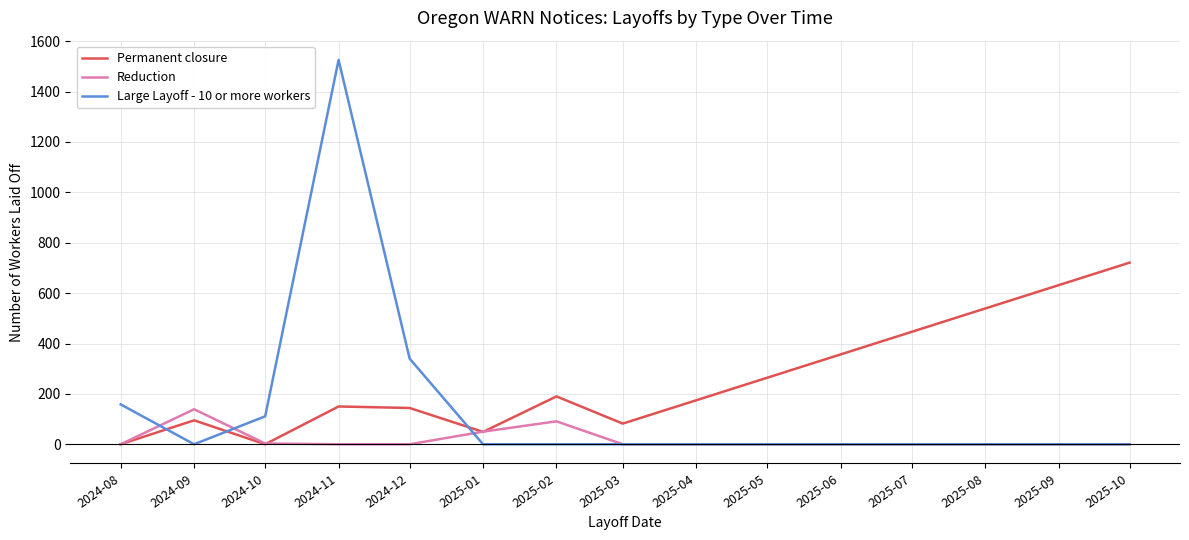

The value of Permanent closure at 2025-03 is 146. True or false?

False